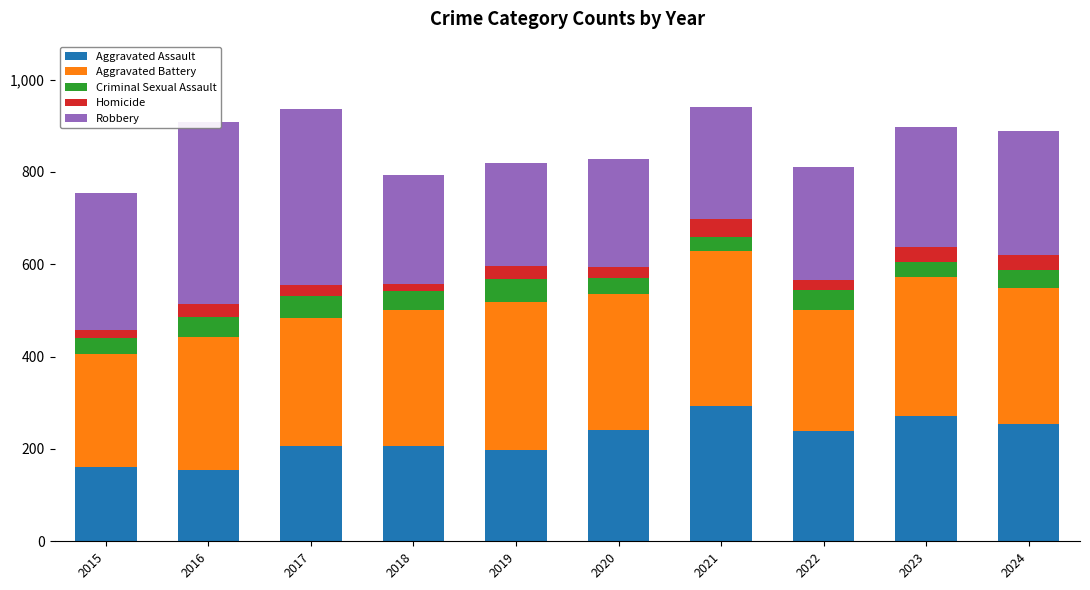

Reading right to left, transcribe all the data shown in this chart.

Aggravated Assault: 253	272	239	292	242	197	206	207	154	160
Aggravated Battery: 295	300	263	336	293	321	296	277	288	246
Criminal Sexual Assault: 39	34	42	32	36	51	40	47	43	34
Homicide: 34	31	23	37	24	27	15	24	29	17
Robbery: 268	261	243	244	233	224	237	381	394	297